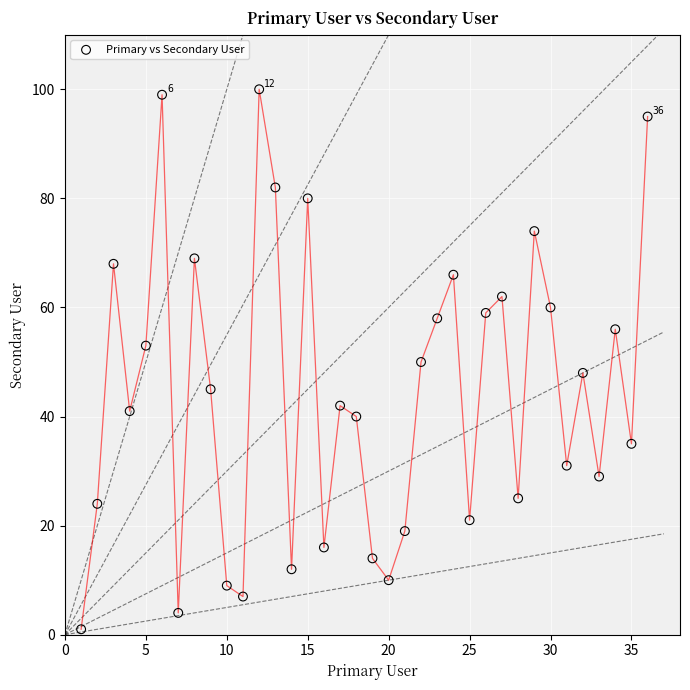

What is the range of Y values (max minus min)?

99